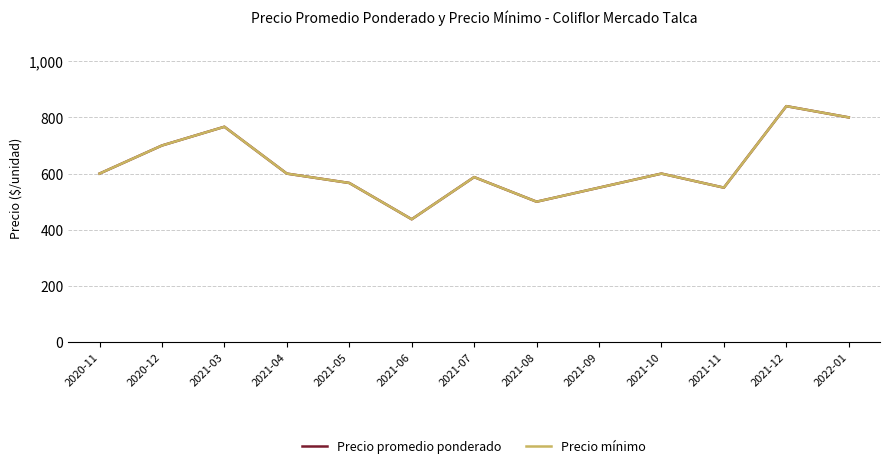

Does the chart have visible grid lines?

Yes